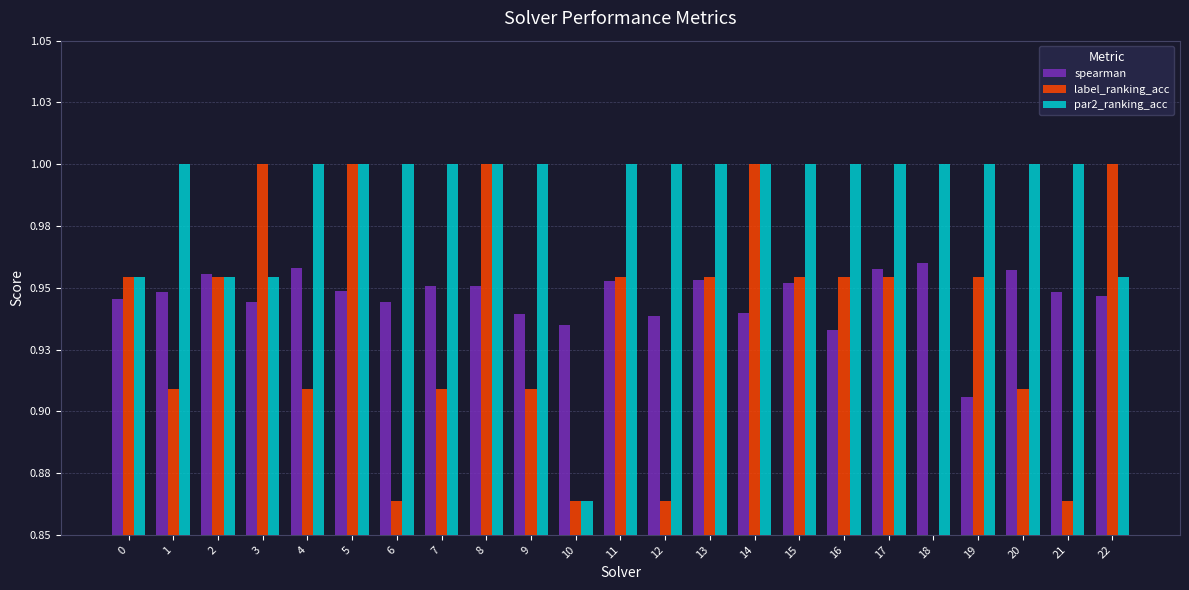

Is it true that spearman equals 0.9 at 16?

True